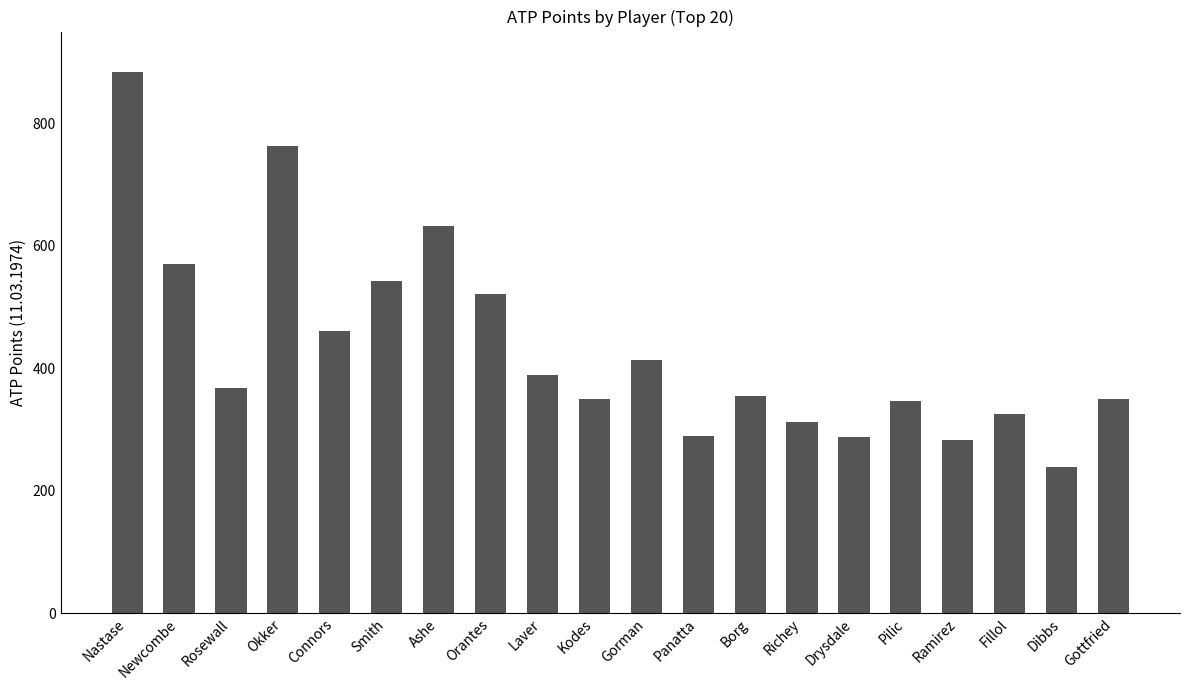

The chart shows a value of 162 at Ramirez. True or false?

False